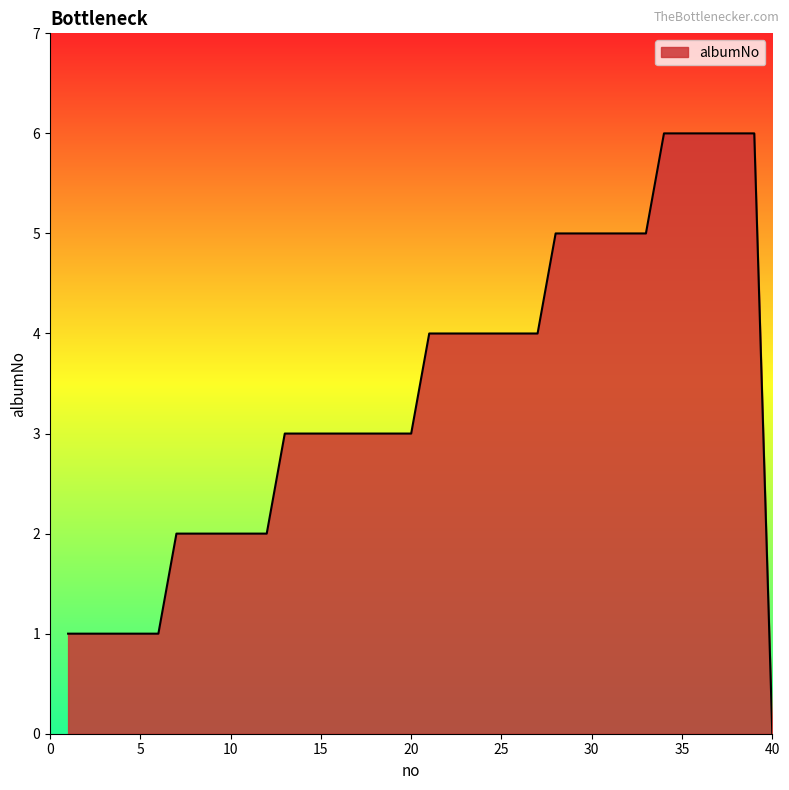

Reading right to left, transcribe all the data shown in this chart.

0	6	6	6	6	6	6	5	5	5	5	5	5	4	4	4	4	4	4	4	3	3	3	3	3	3	3	3	2	2	2	2	2	2	1	1	1	1	1	1